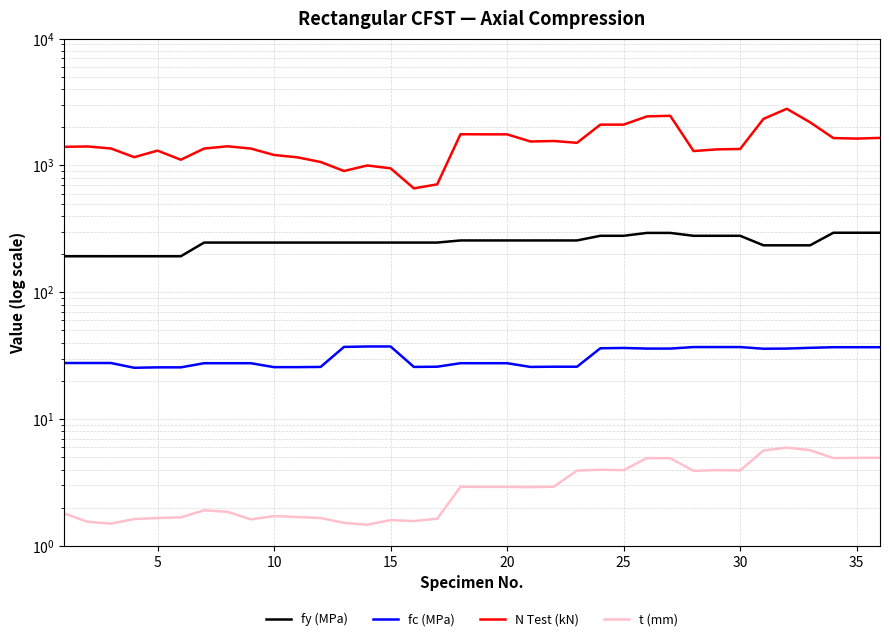

Which series has the largest total across all categories?

N Test (kN)